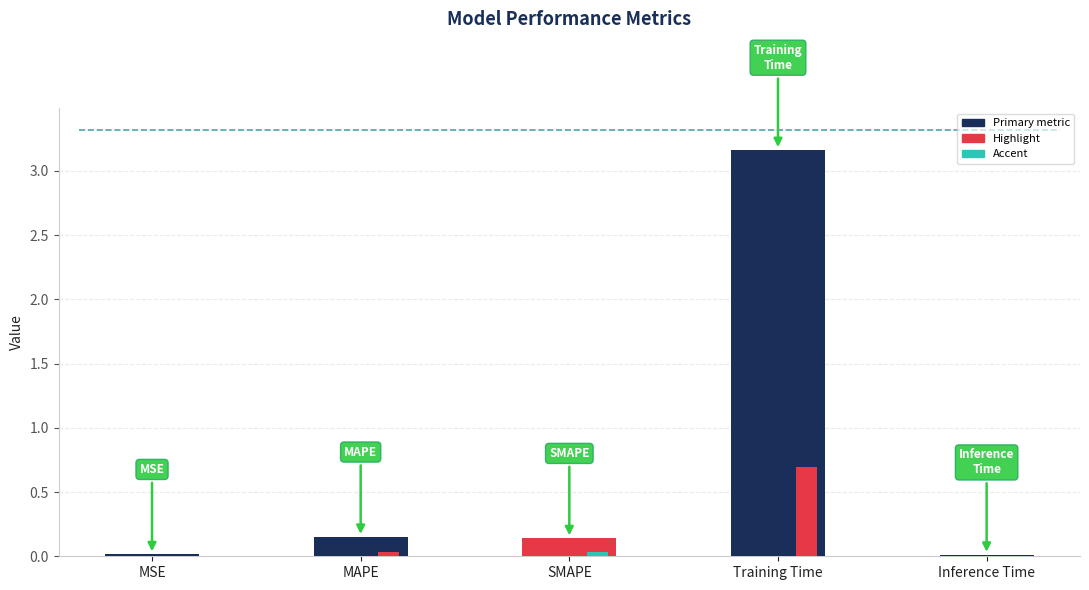

What is the maximum value shown in the chart?

3.2